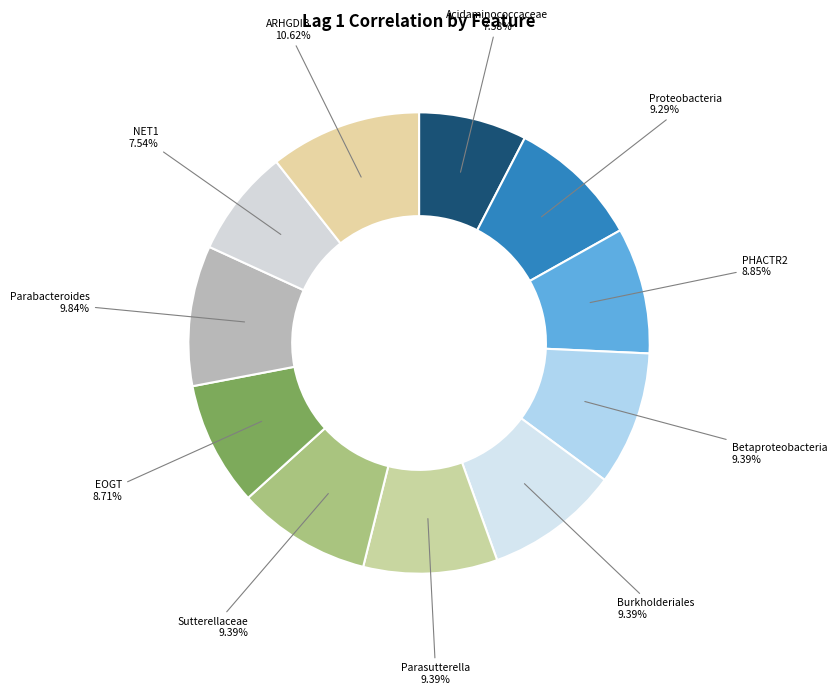

How many slices are in this pie chart?

11